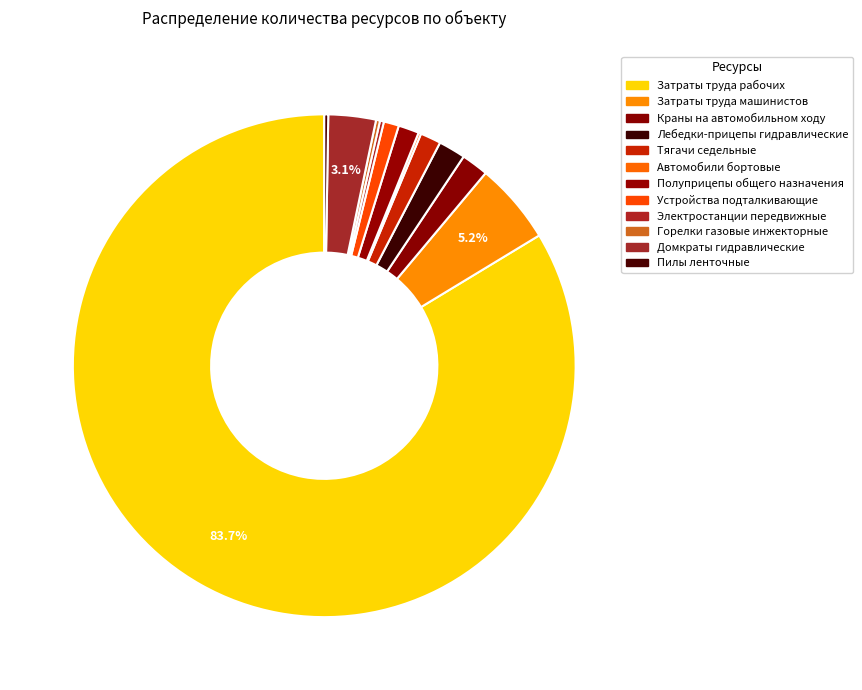

Is the sum of Затраты труда машинистов and Лебедки-прицепы гидравлические greater than half?

No